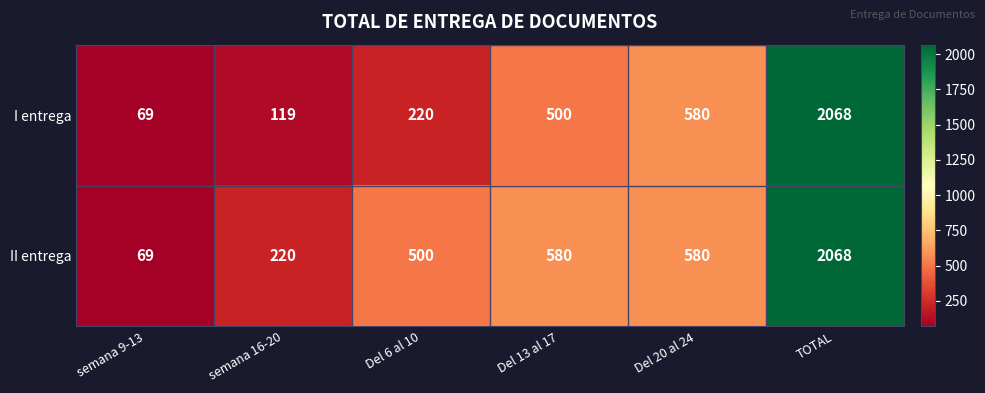

Rank the series at Del 13 al 17 from lowest to highest value.

I entrega, II entrega